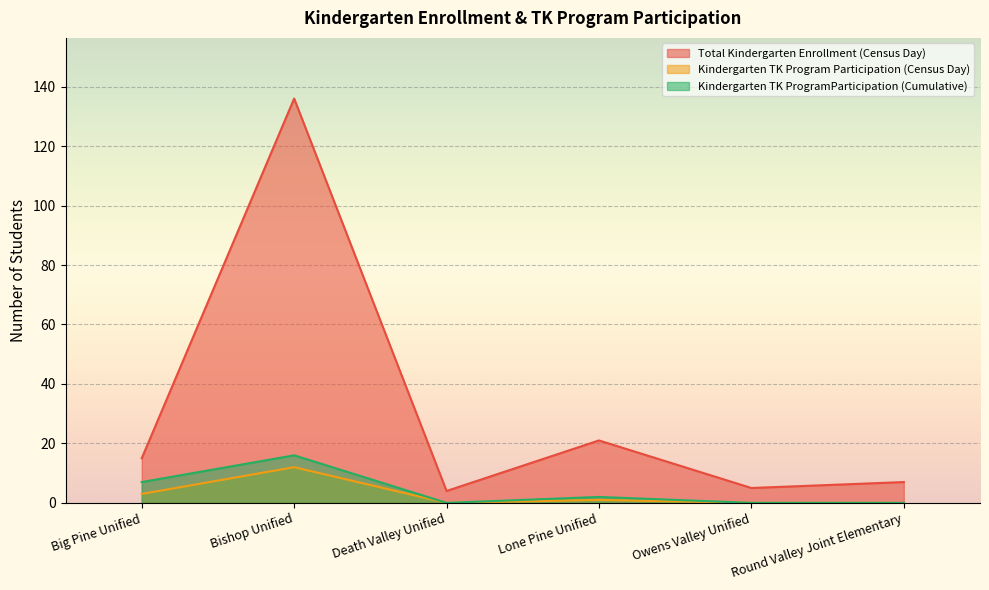

Reading right to left, transcribe all the data shown in this chart.

Total Kindergarten Enrollment (Census Day): Round Valley Joint Elementary=7	Owens Valley Unified=5	Lone Pine Unified=21	Death Valley Unified=4	Bishop Unified=136	Big Pine Unified=15
Kindergarten TK Program Participation (Census Day): Round Valley Joint Elementary=0	Owens Valley Unified=0	Lone Pine Unified=1	Death Valley Unified=0	Bishop Unified=12	Big Pine Unified=3
Kindergarten TK ProgramParticipation (Cumulative): Round Valley Joint Elementary=0	Owens Valley Unified=0	Lone Pine Unified=2	Death Valley Unified=0	Bishop Unified=16	Big Pine Unified=7